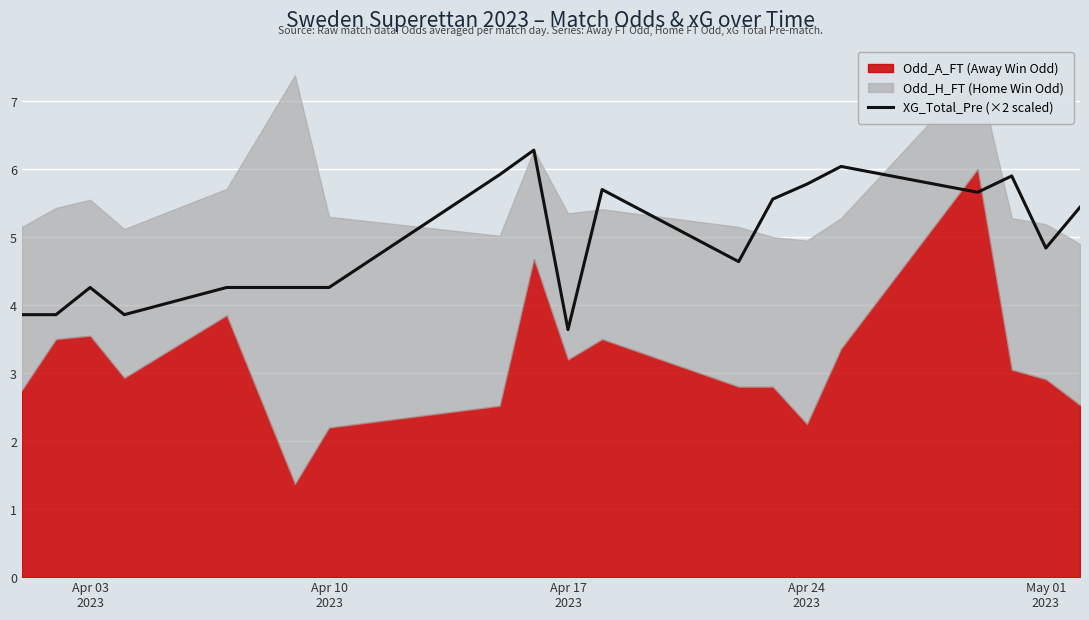

What is the minimum value for XG_Total_Pre (×2 scaled)?

3.6